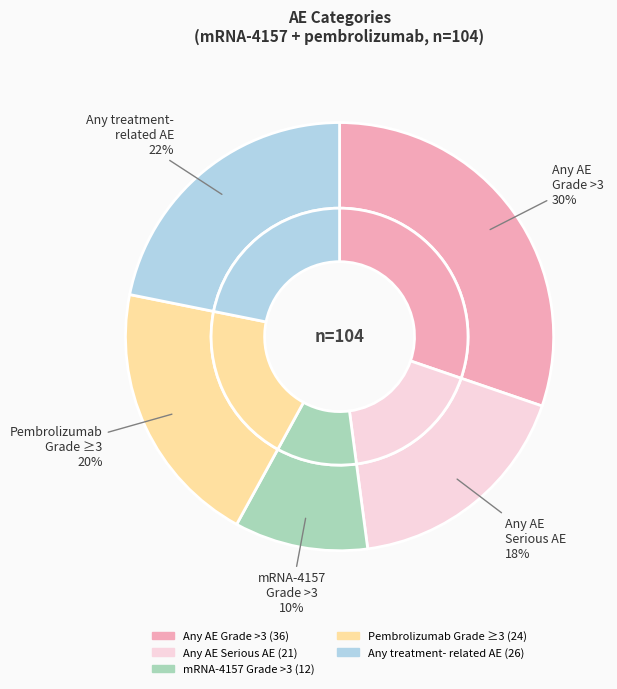

The Any AE
Grade >3 slice represents 41% of the pie. True or false?

False